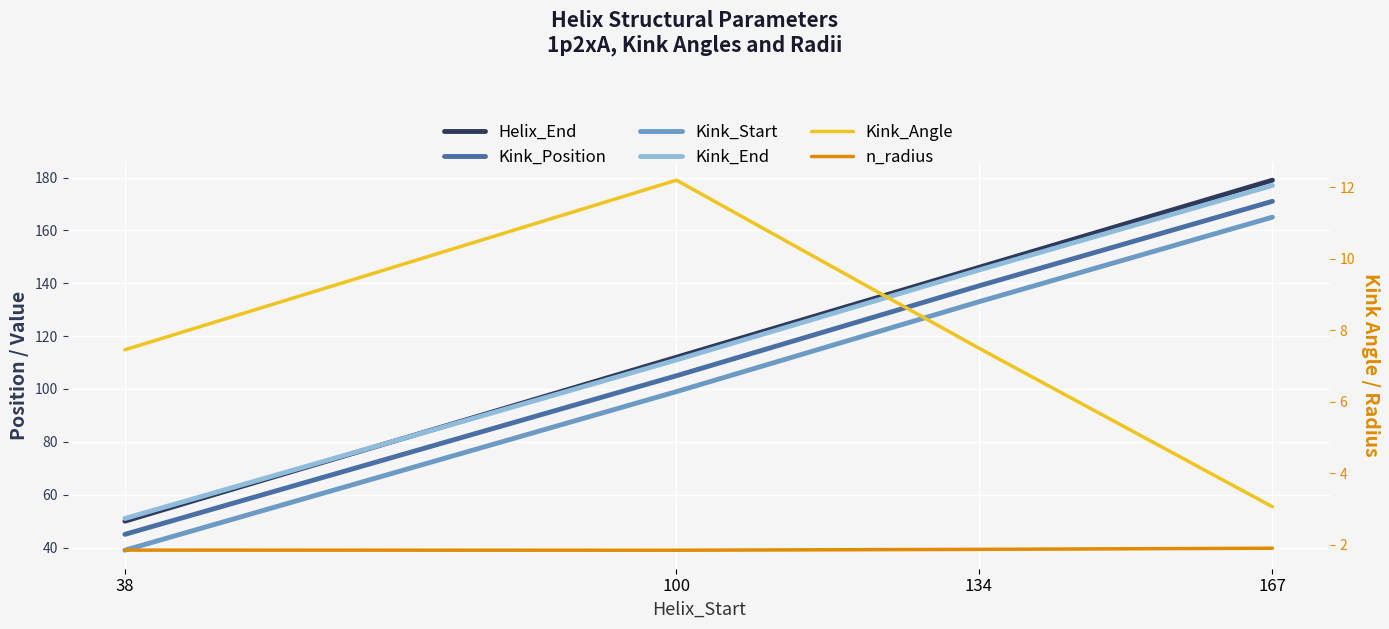

How many values in the Kink_Position series are below 139?

2